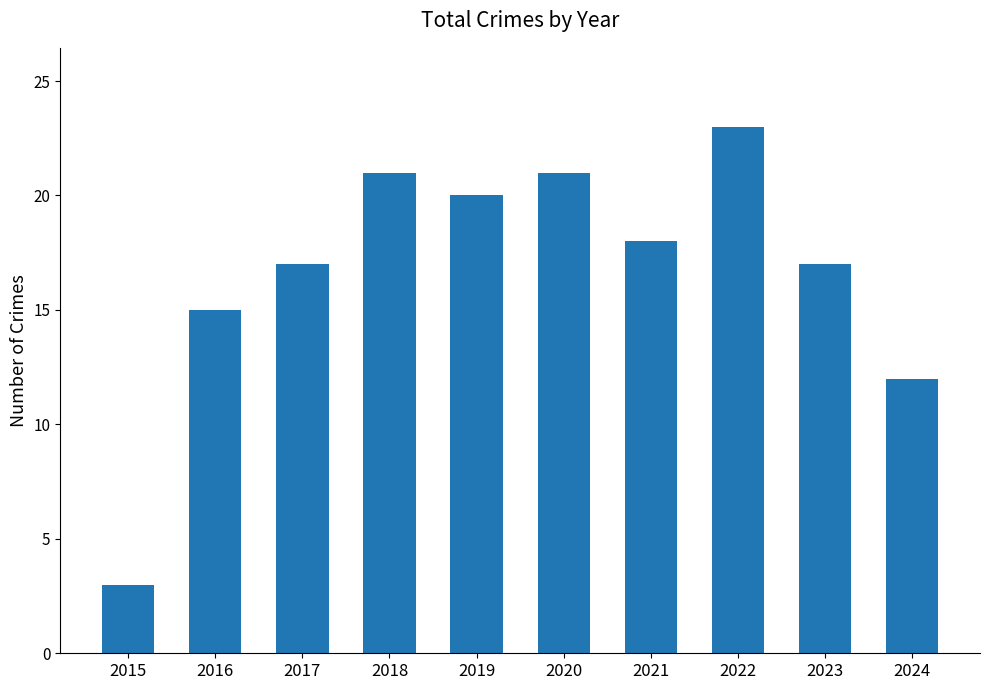

How many distinct data groups are displayed?

1